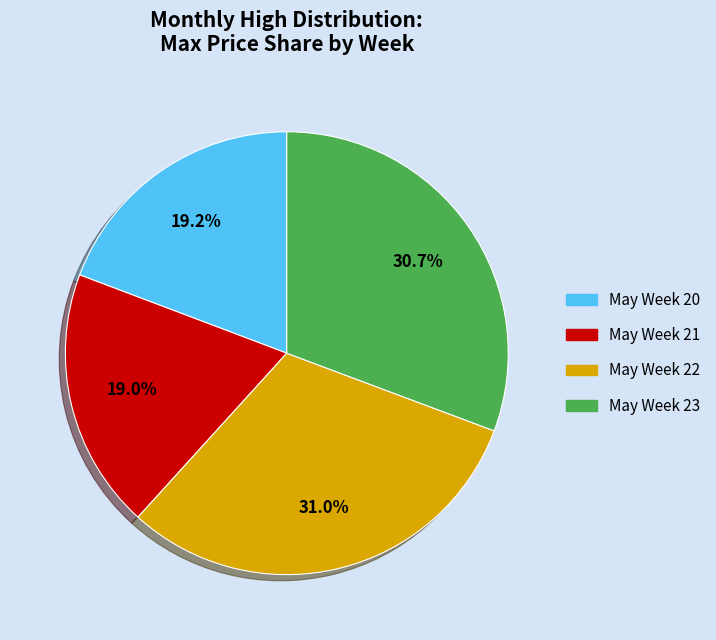

To the nearest percent, what is the average slice percentage?

25%